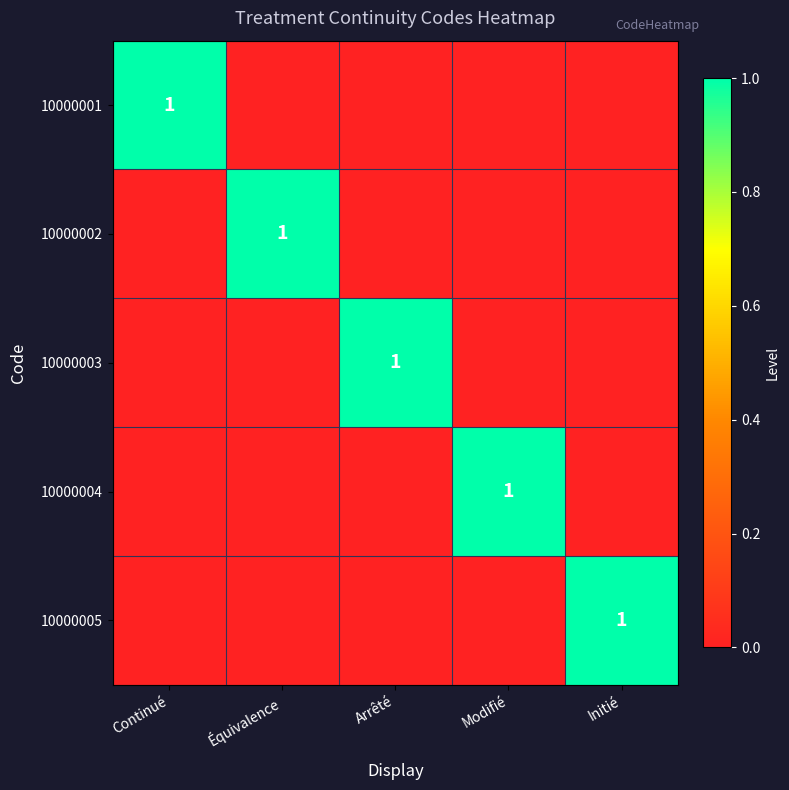

Is it true that 10000005 equals 2 at Initié?

False